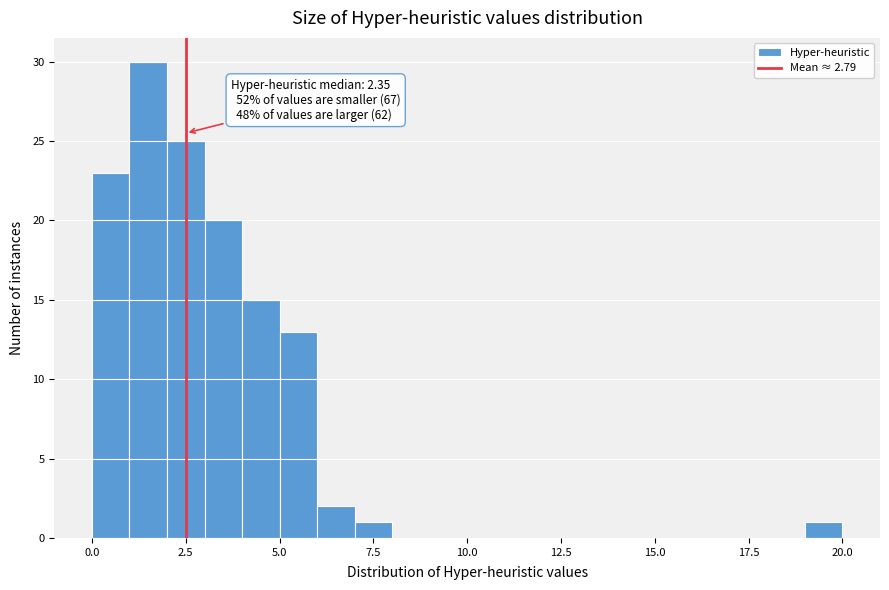

Around what value on the x-axis is the tallest bar? Give the approximate position of its centre, as read against the axis.

1.5